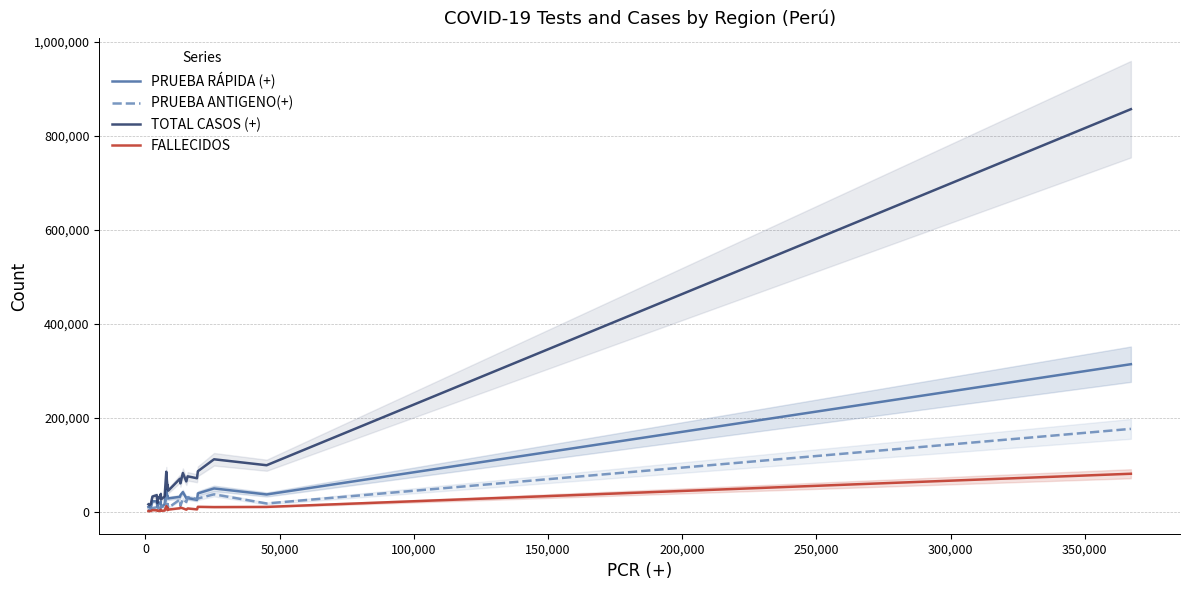

Count the number of categories in the chart.

26